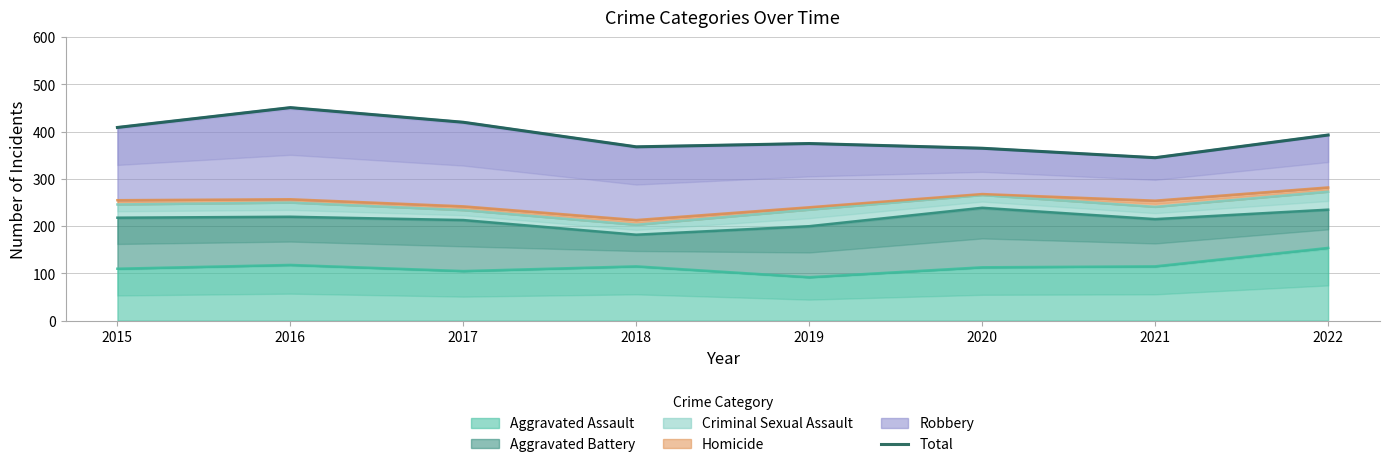

Reading left to right, transcribe all the data shown in this chart.

2015=409	2016=451	2017=420	2018=368	2019=375	2020=365	2021=345	2022=393